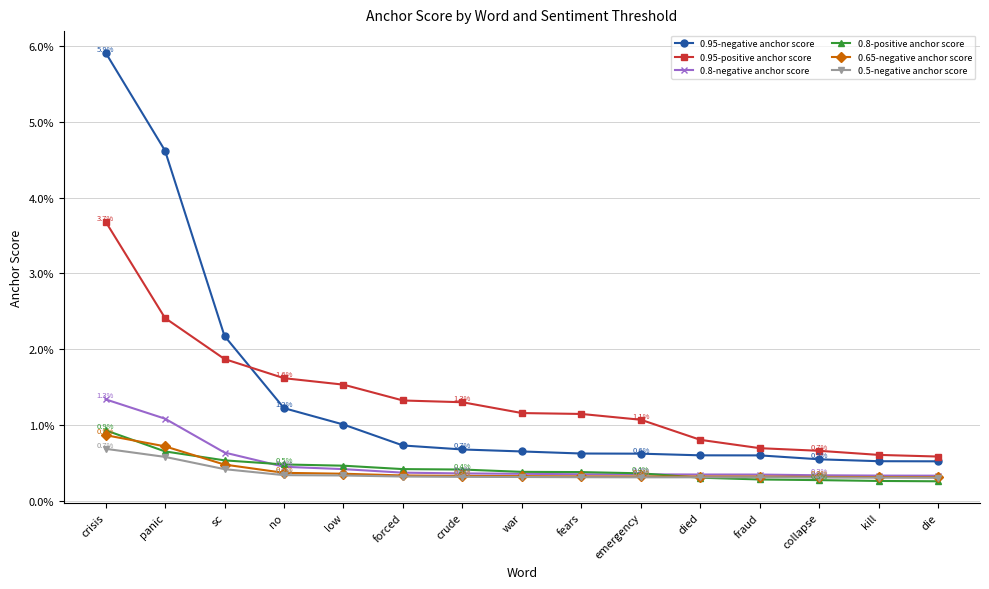

After their last crossing, which series has the higher values: 0.5-negative anchor score or 0.8-positive anchor score?

0.5-negative anchor score